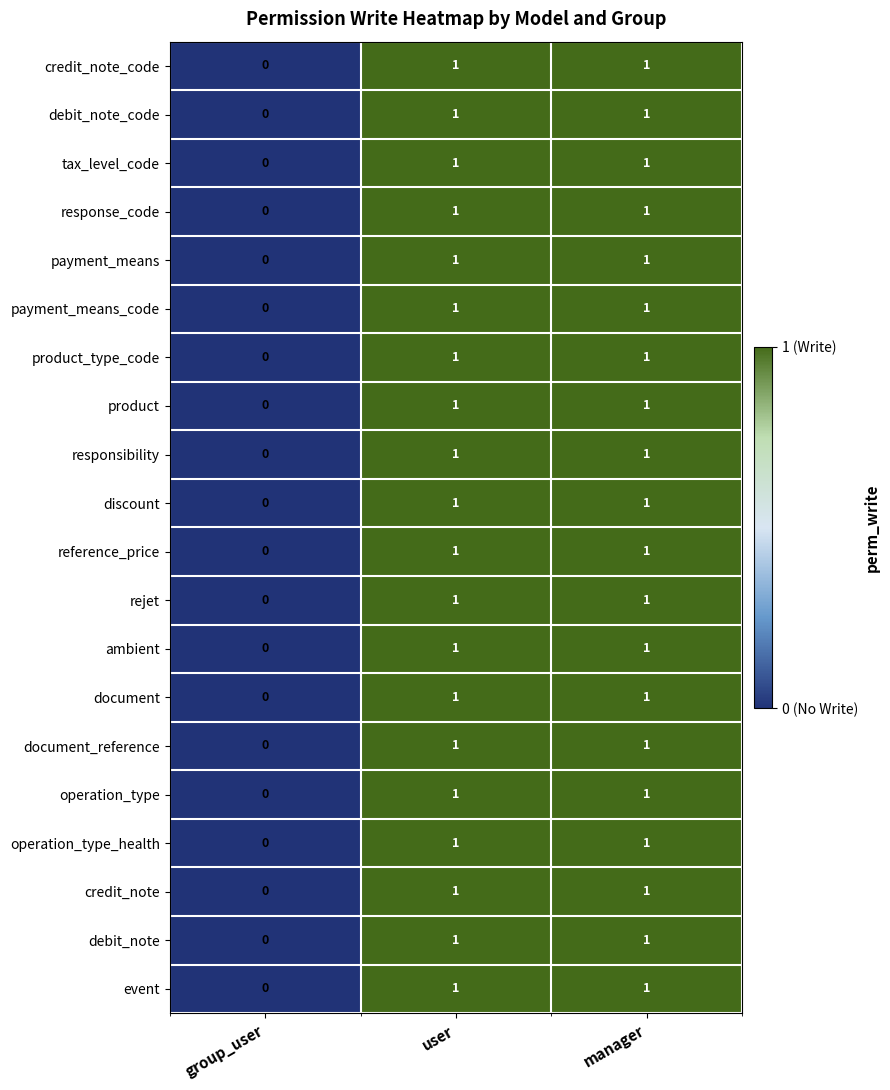

At which category does the chart reach its minimum across all series?

group_user